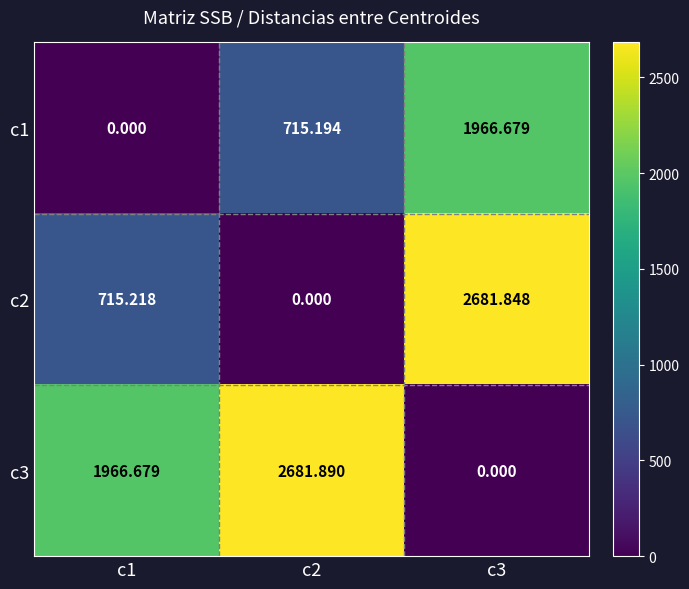

Is the value of c3 at c2 greater than the value of c2 at c2?

Yes